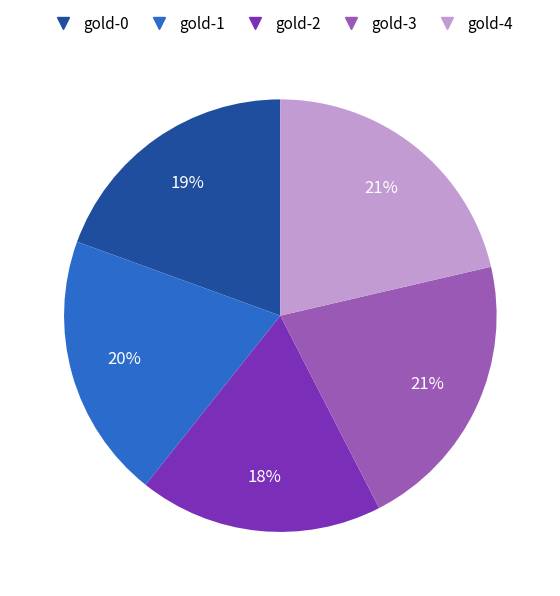

Does gold-2 represent more than half of the total?

No